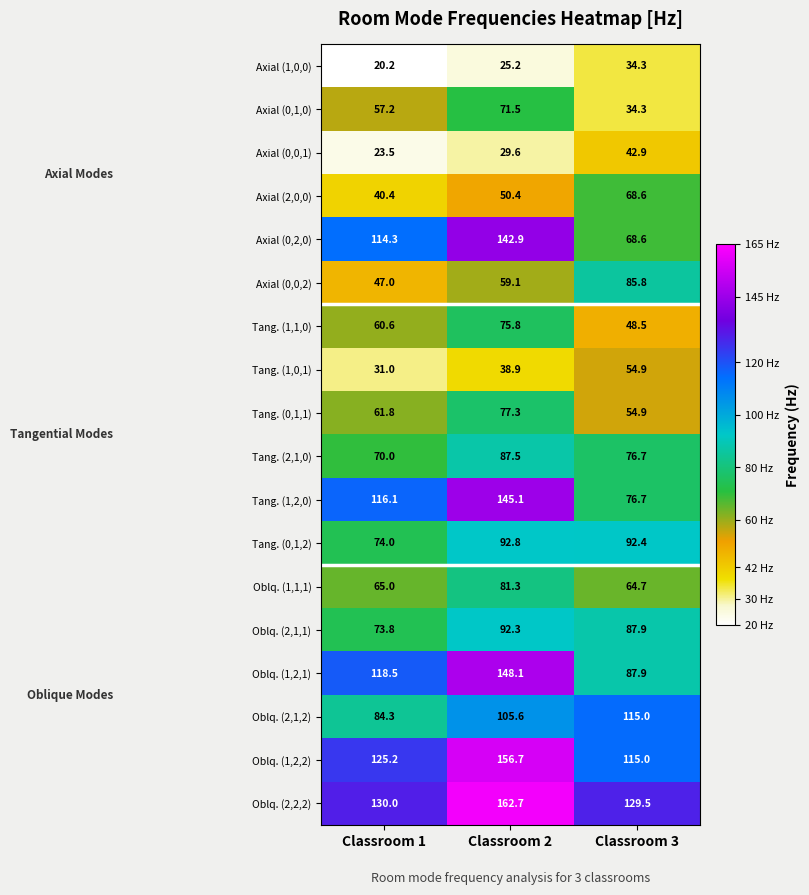

The value of Axial (0,2,0) at Classroom 2 is 65.5. True or false?

False